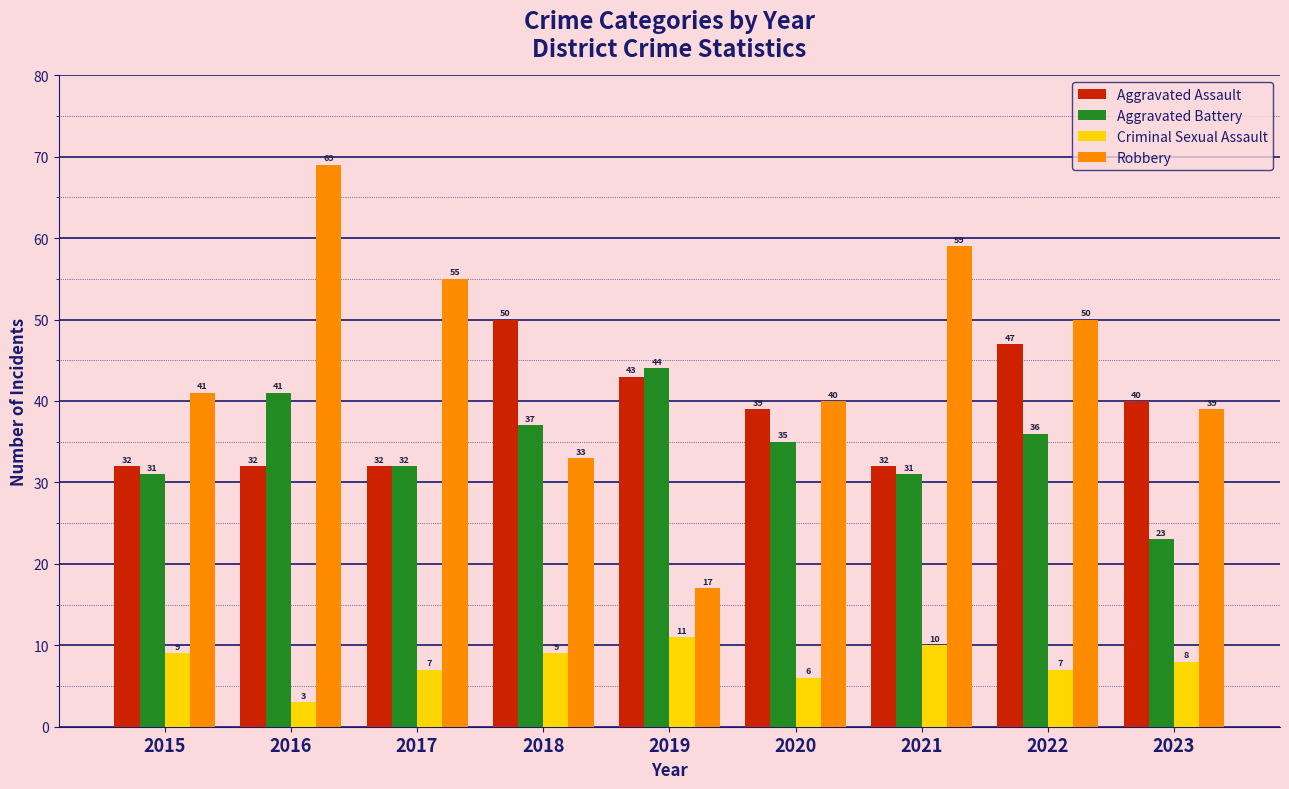

How many categories are shown in the chart?

9